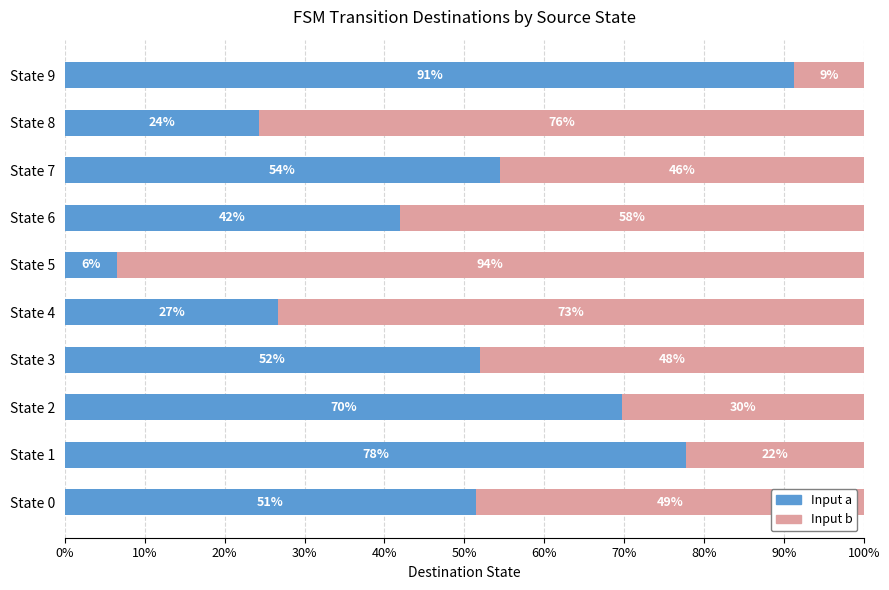

At which label does Input a reach its minimum?

State 5